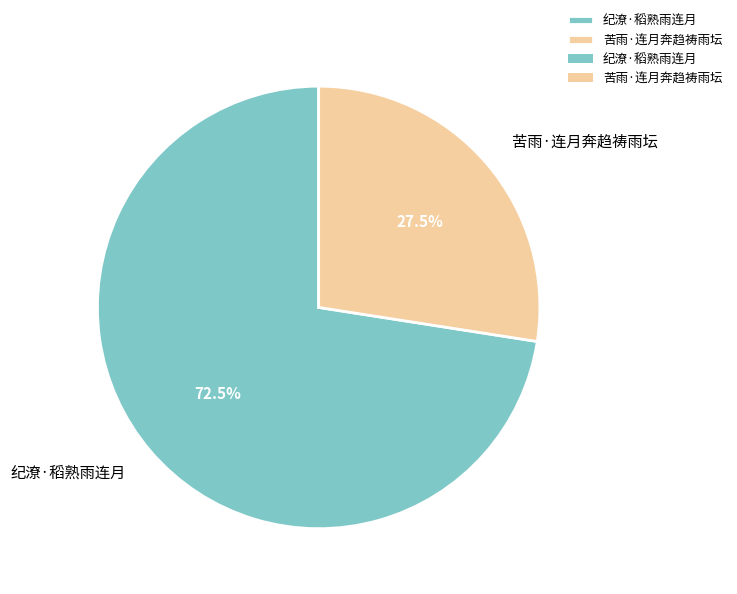

Approximately how many times larger is the value at 纪潦·稻熟雨连月 compared to 苦雨·连月奔趋祷雨坛?

2.6